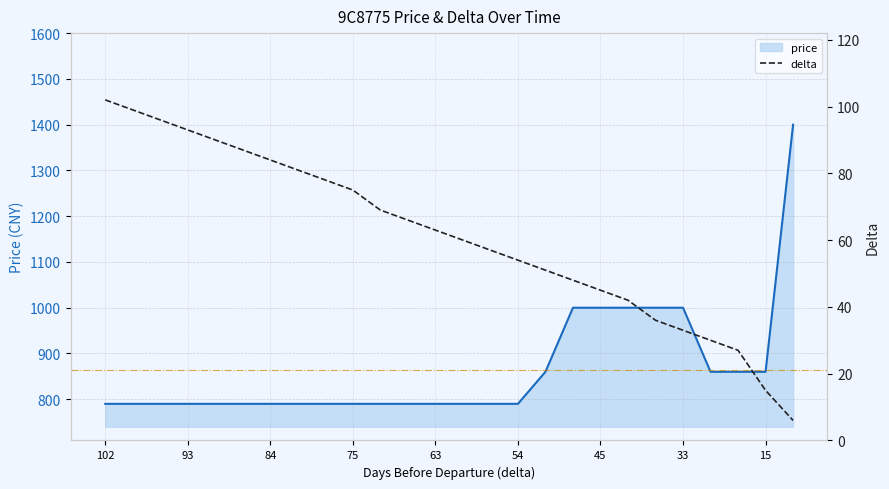

At which label does the data first exceed 63?

102